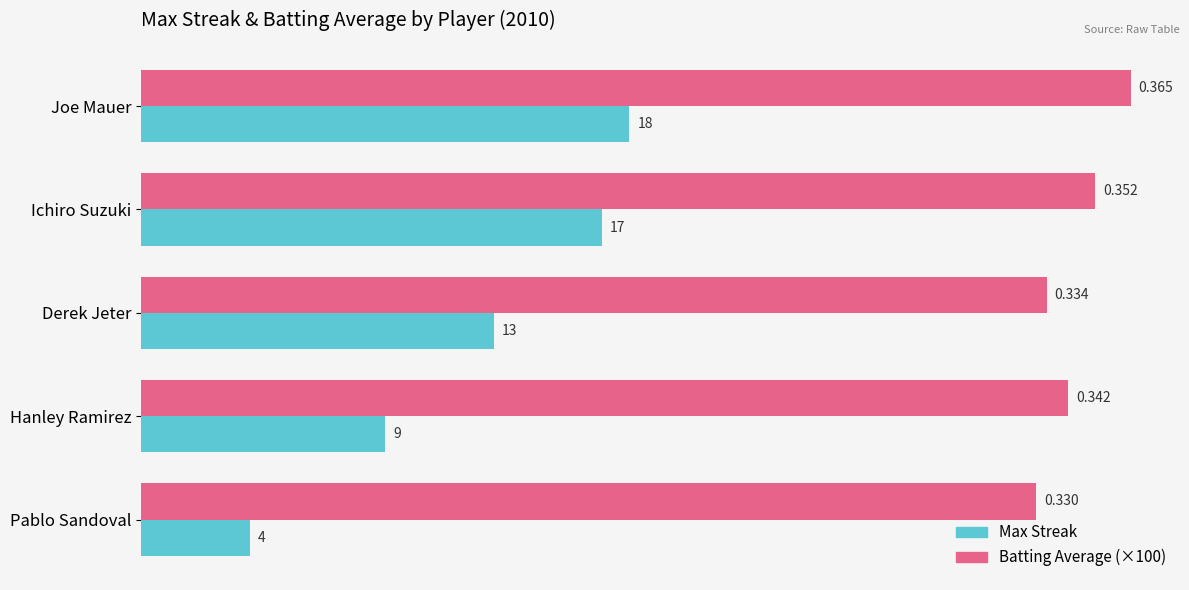

Which series has the largest range (max minus min)?

Max Streak